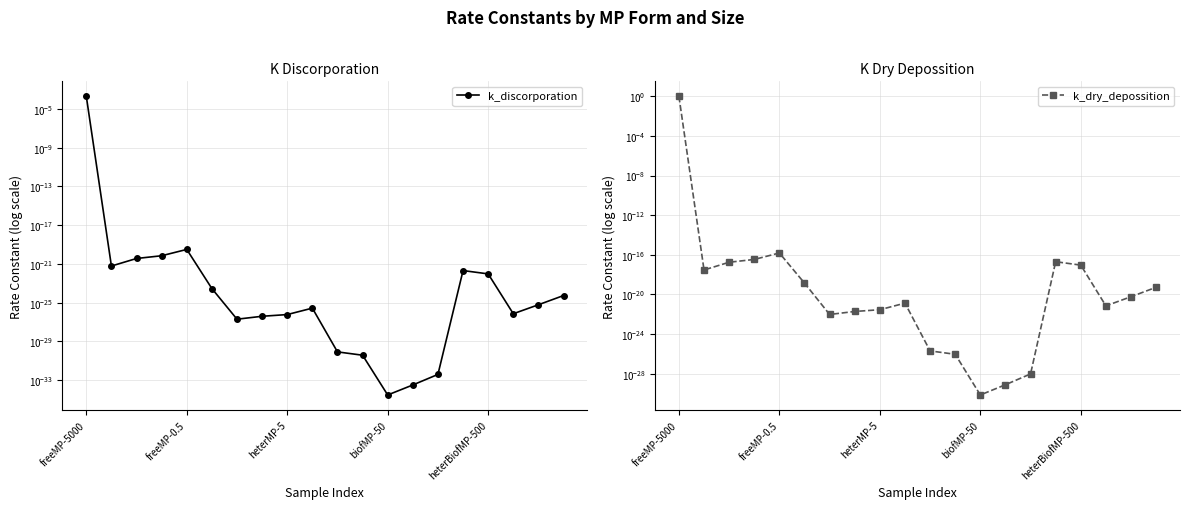

Is this an area chart (filled region under the line)?

No